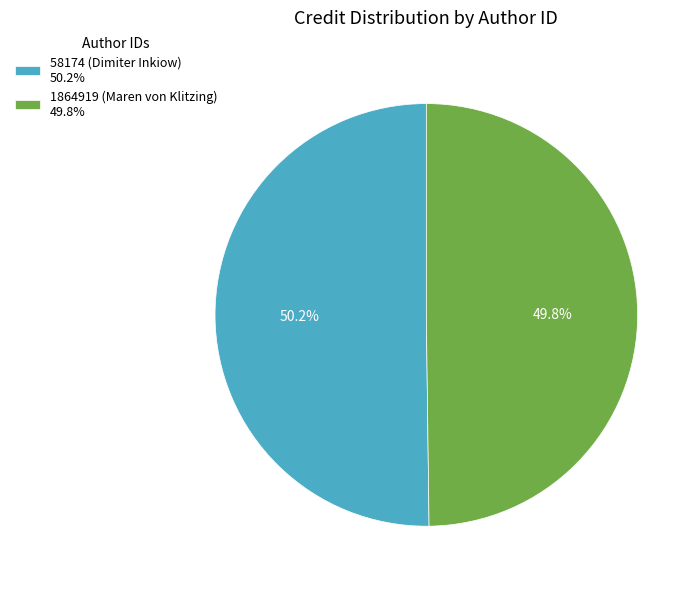

To the nearest percent, what percentage of the pie is 58174 (Dimiter Inkiow)?

50%